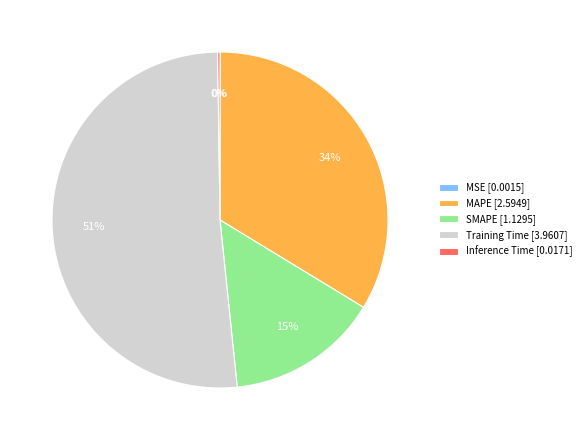

Between MAPE and Training Time, which is larger?

Training Time